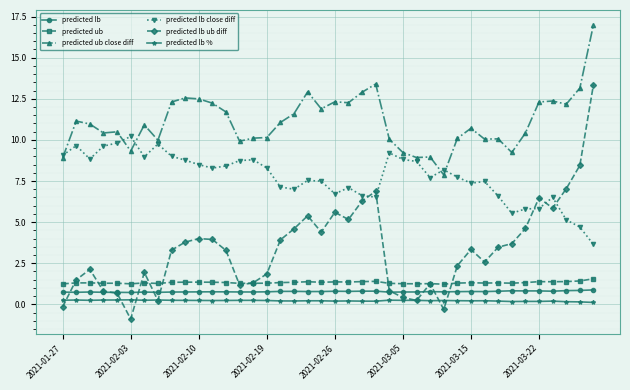

True or false: predicted lb close diff and predicted lb cross at least once.

False